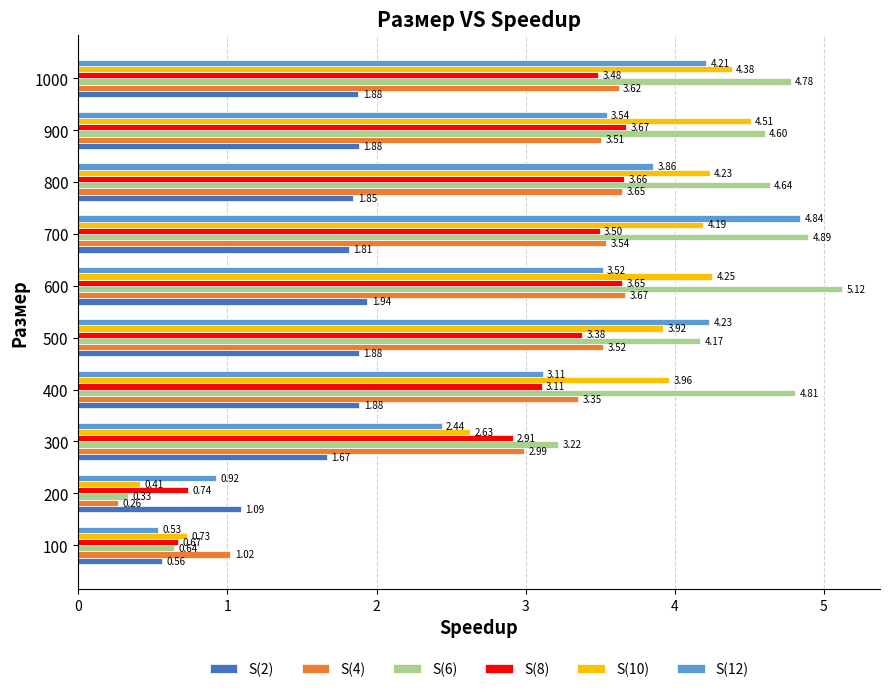

What is the difference between the second highest and minimum values in the S(8) series?

3.0